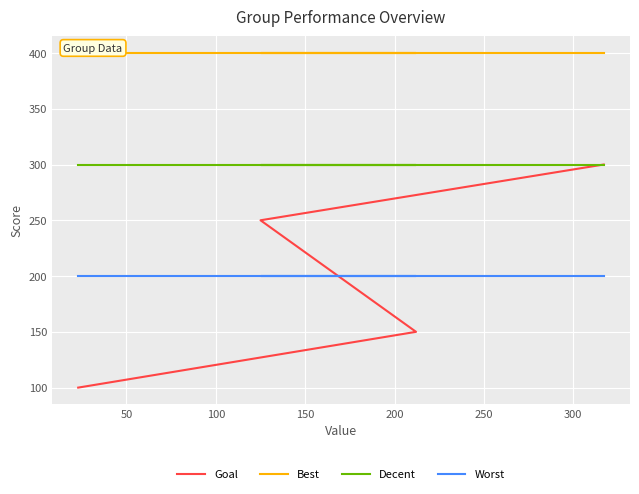

True or false: Worst has more than 2 interior local peaks.

False